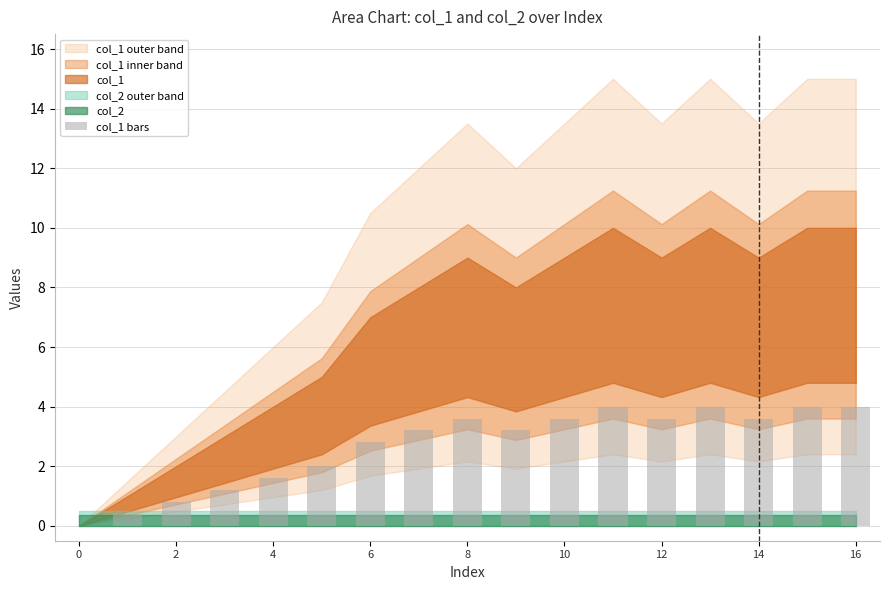

What is the sum of all values?

45.6